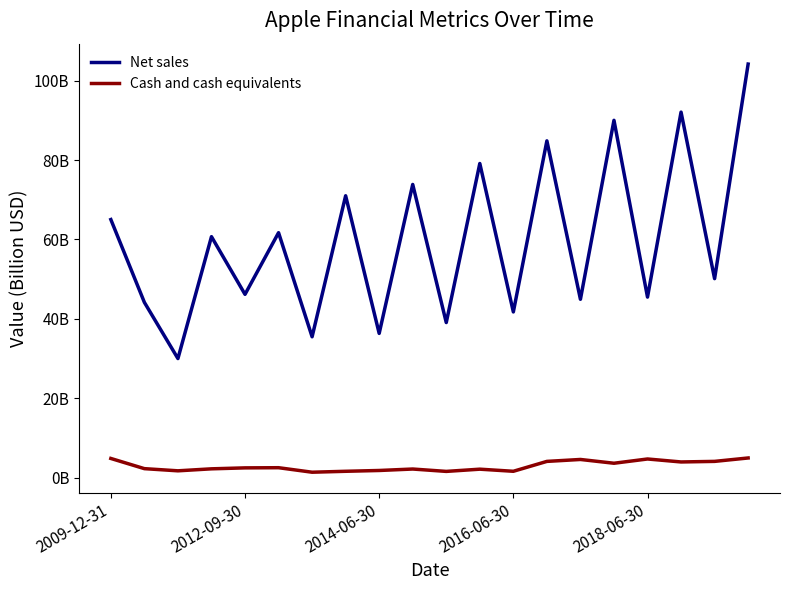

What is the value of the Cash and cash equivalents point at the 6th from the left?

2.5